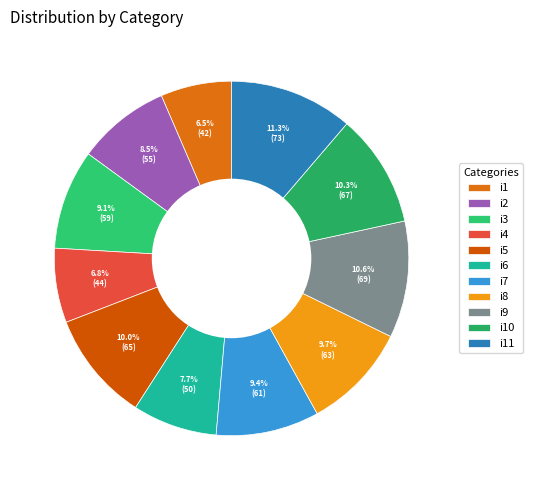

To the nearest percent, what percentage of the pie is i9?

11%